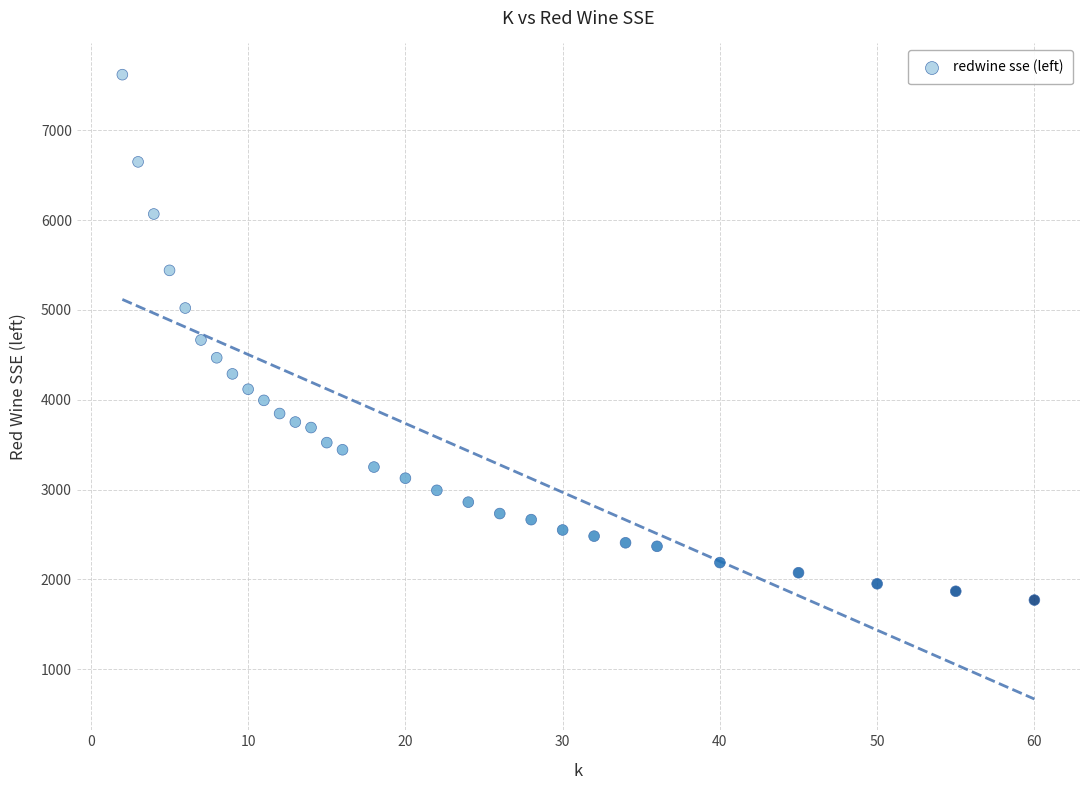

What is the range of X values (max minus min)?

58.0